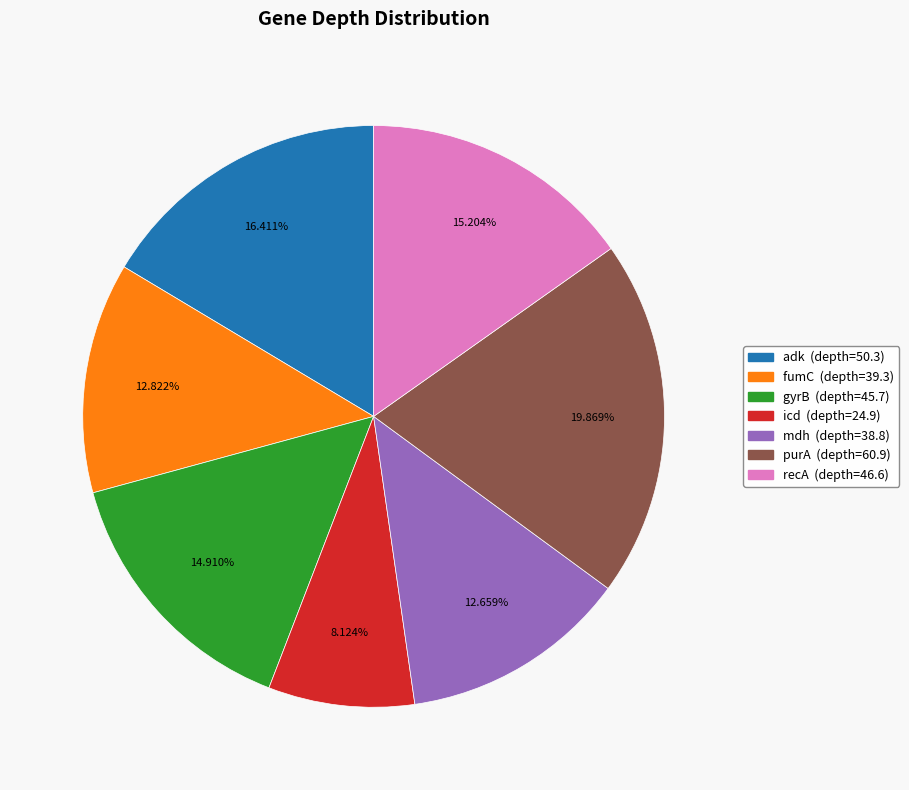

To the nearest percent, what percentage of the pie is fumC?

13%